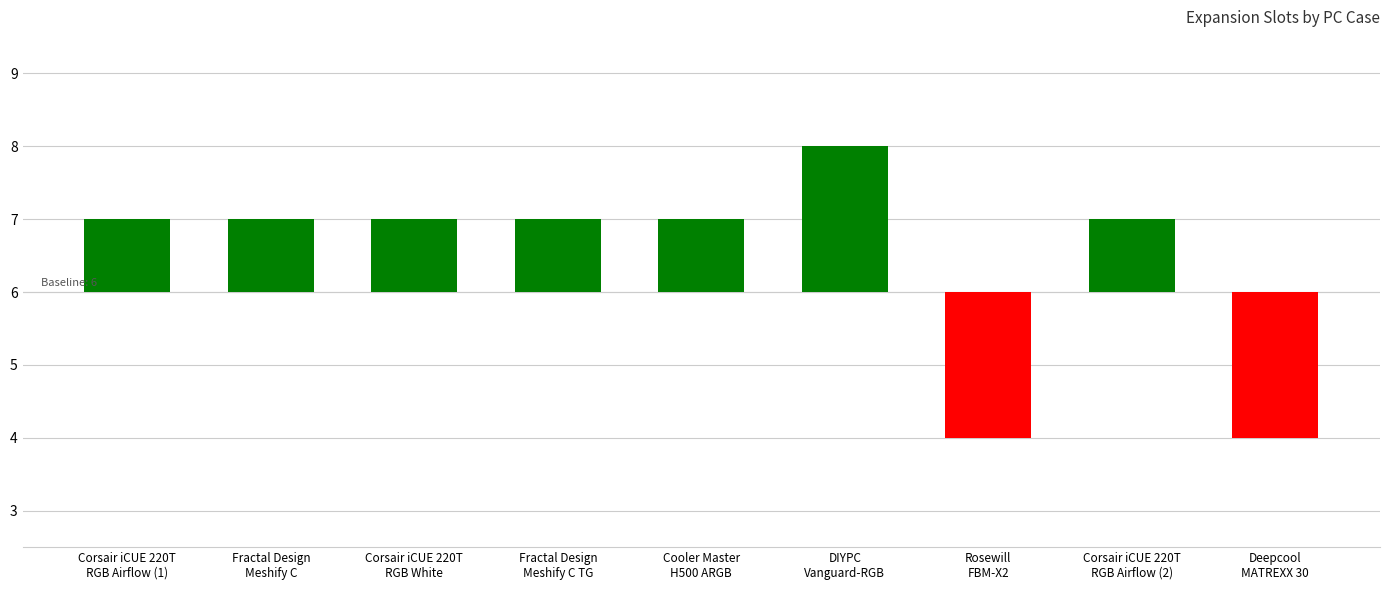

Are the bars horizontal?

No